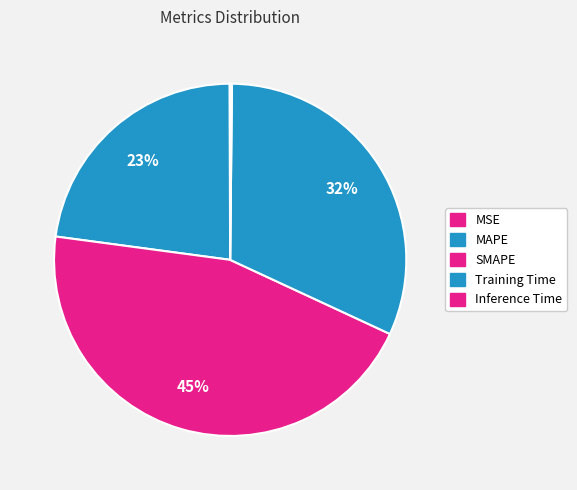

How many segments does this pie chart have?

5